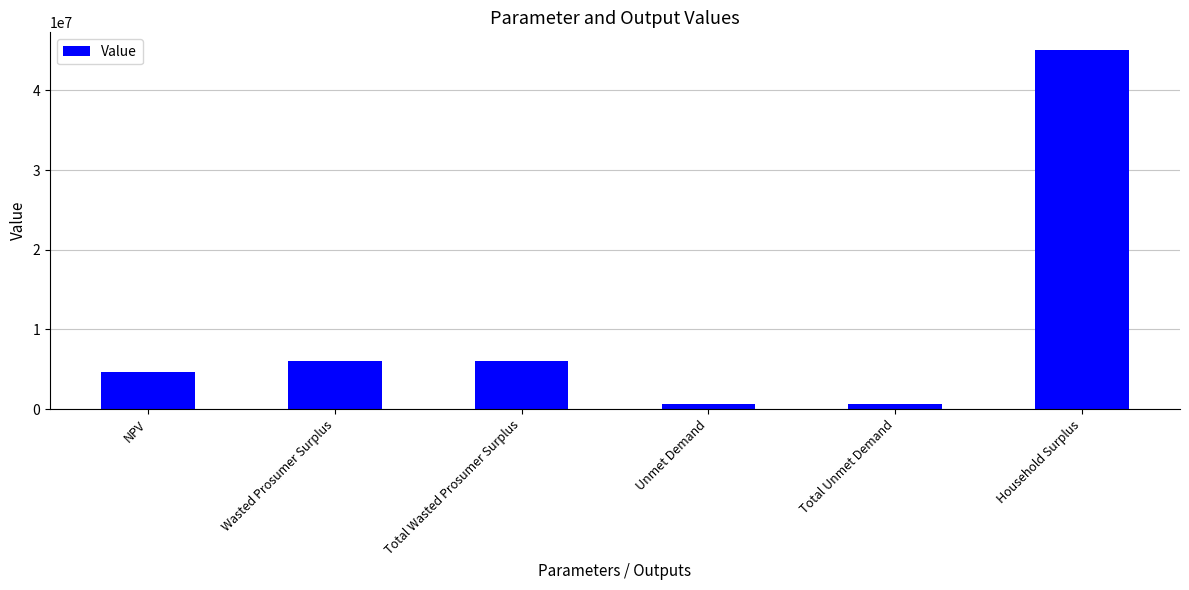

Reading right to left, list all the values displayed in this chart.

Household Surplus=45041207.2	Total Unmet Demand=622777.7	Unmet Demand=622777.7	Total Wasted Prosumer Surplus=6048669.8	Wasted Prosumer Surplus=6048669.8	NPV=4688172.4